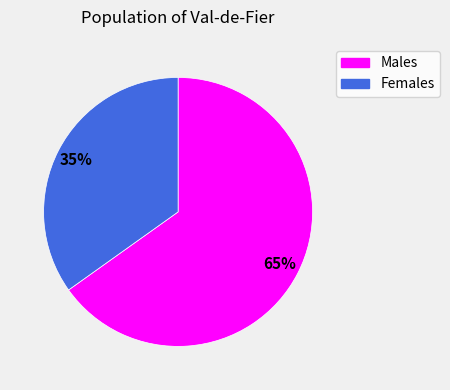

To the nearest percent, what is the difference between the largest and smallest slice percentages?

30%